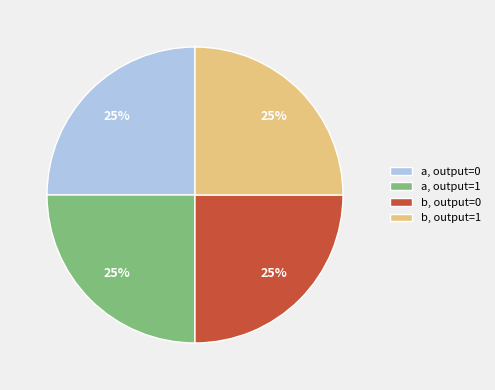

What is the ratio of the value at a, output=1 to the value at a, output=0?

1.0